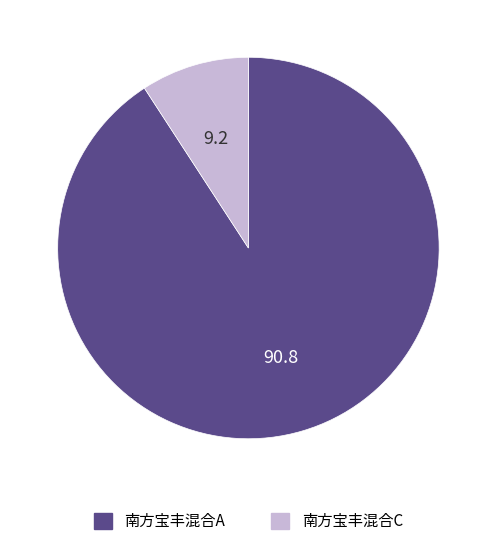

Which category has the smallest portion of the pie?

南方宝丰混合C